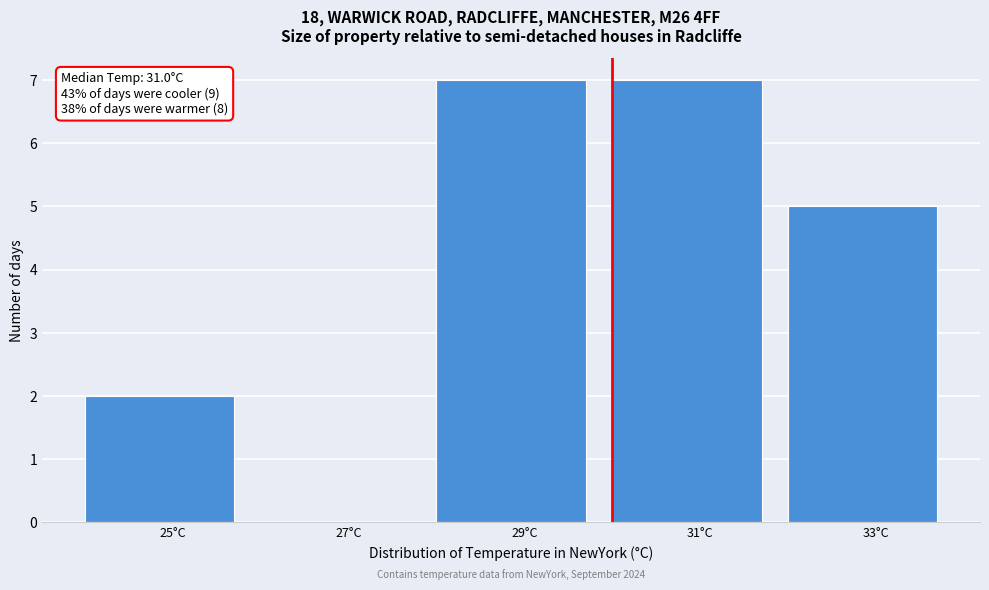

Reading right to left, transcribe all the data shown in this chart.

33°C=5	31°C=7	29°C=7	27°C=0	25°C=2